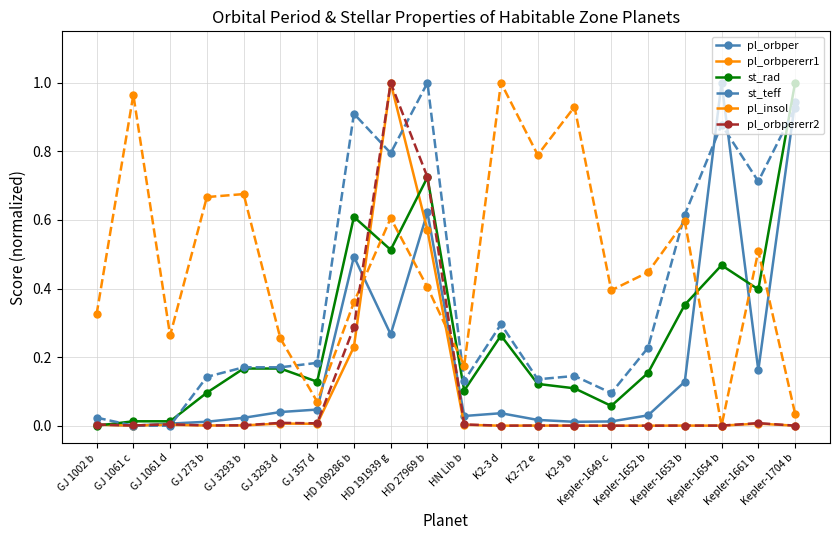

True or false: st_rad has more than 2 interior local peaks.

True